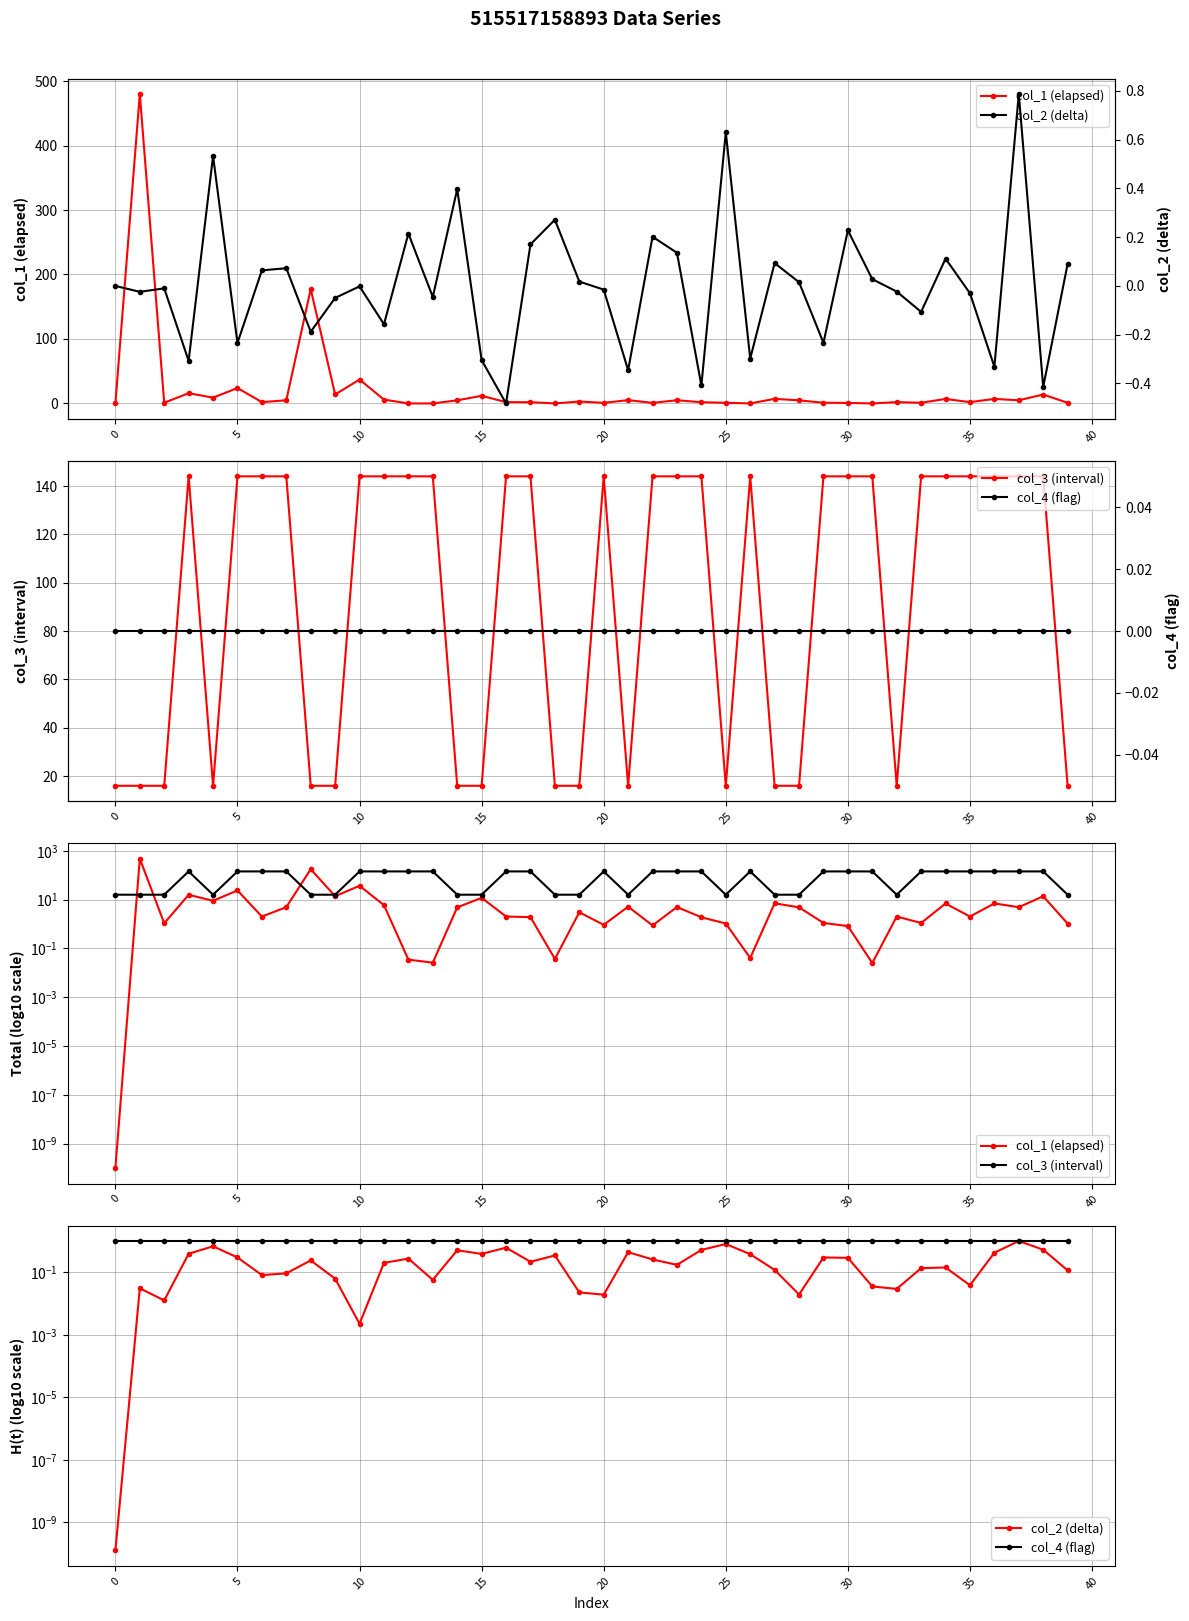

How many interior local valleys does the col_1 (elapsed) series have?

13